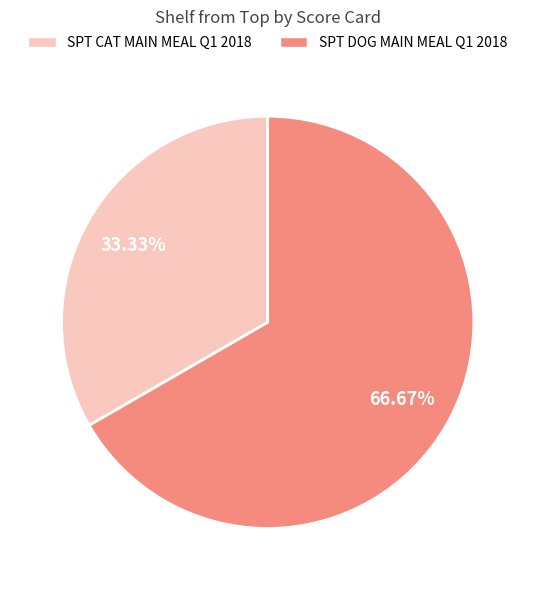

True or false: SPT CAT MAIN MEAL Q1 2018 accounts for 21% of the total.

False